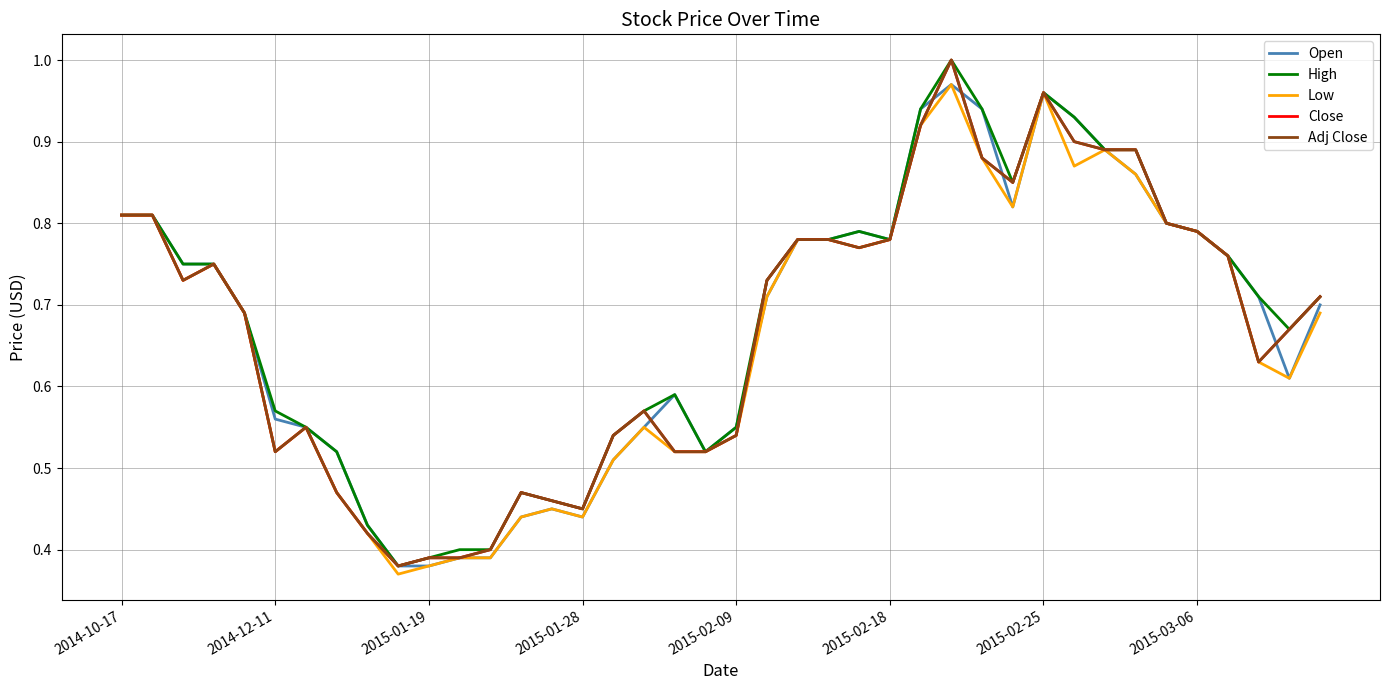

Does the chart display data point markers on the line(s)?

No